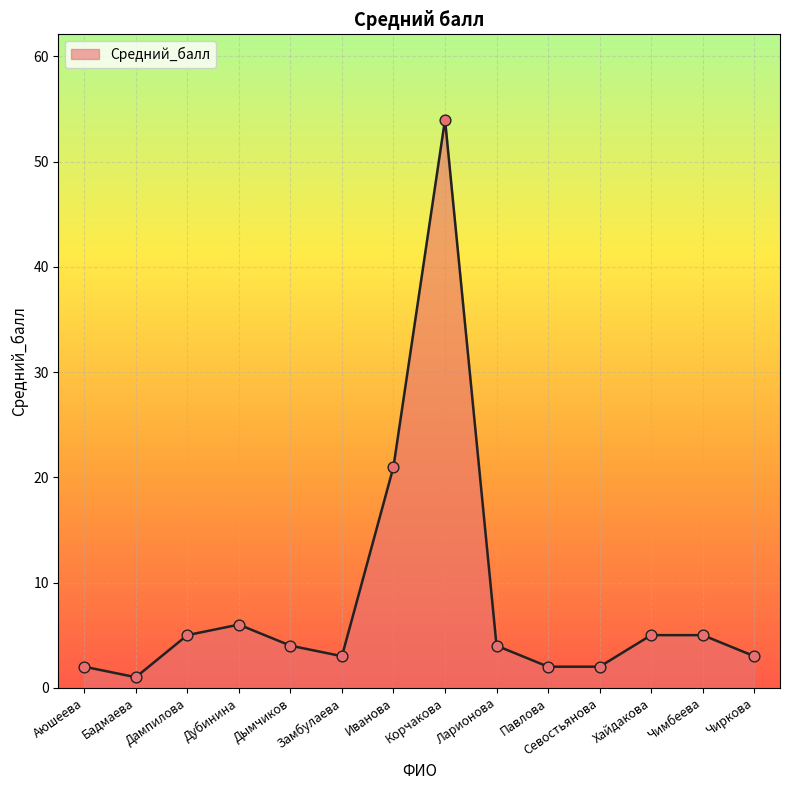

What is the change in value from Павлова to Чиркова?

+1